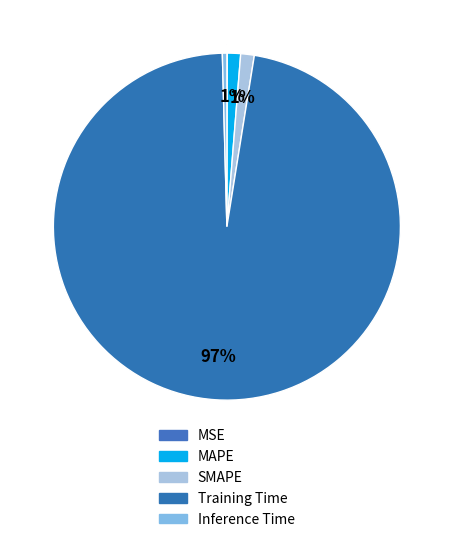

To the nearest percent, what portion does Training Time represent?

97%